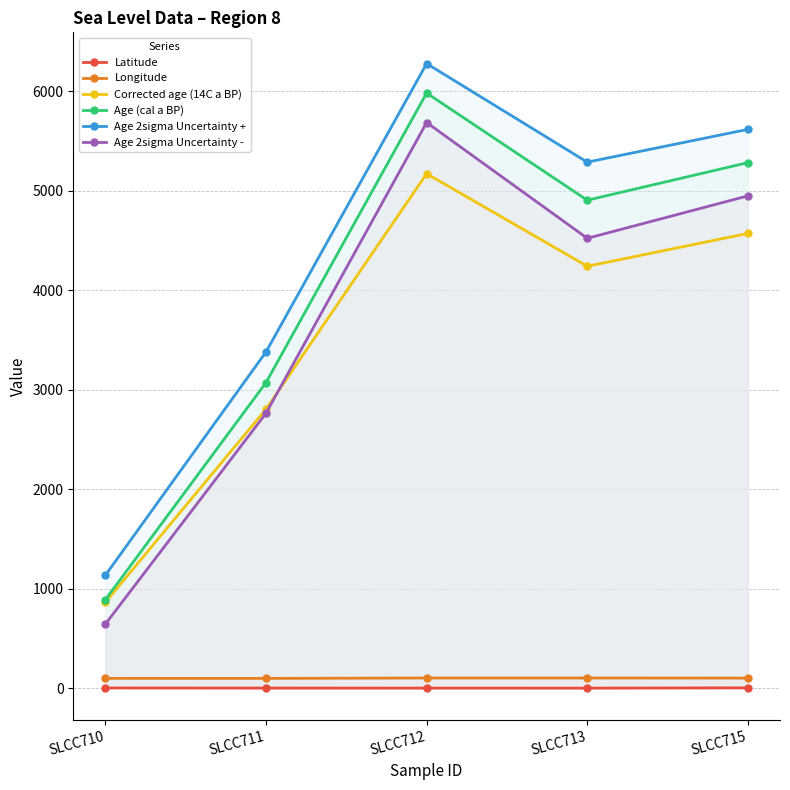

At which category does the chart reach its minimum across all series?

SLCC713